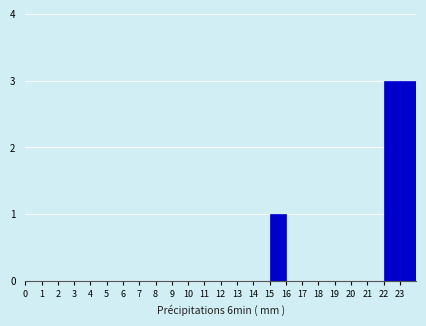

What is the height of the bar covering 15 to 16 on the x-axis? The values are not printed on the chart, so give them approximately, as read against the axis.

1